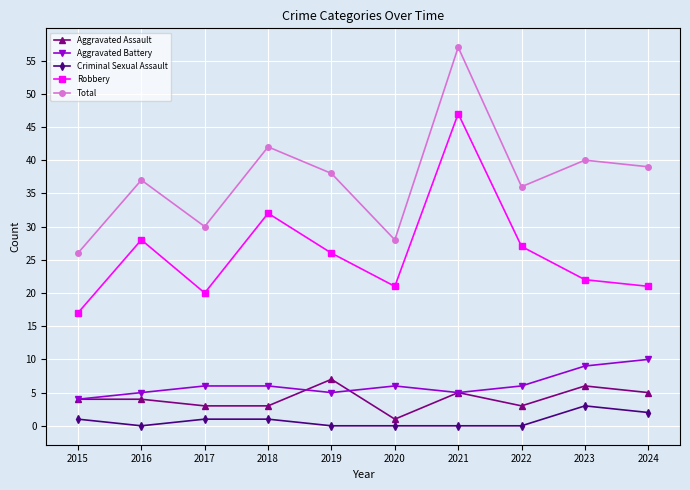

Which label corresponds to the largest value in the chart?

2021